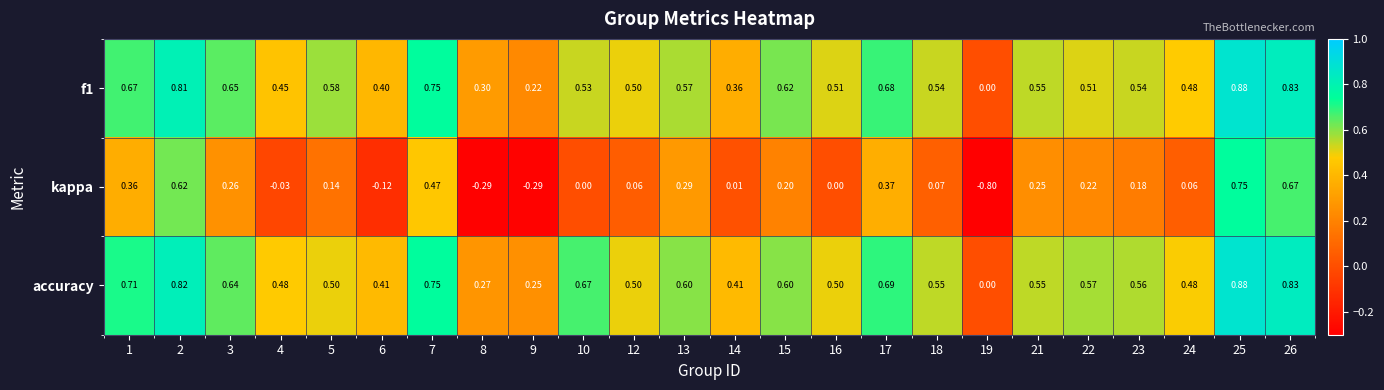

Which series has the largest total across all categories?

accuracy